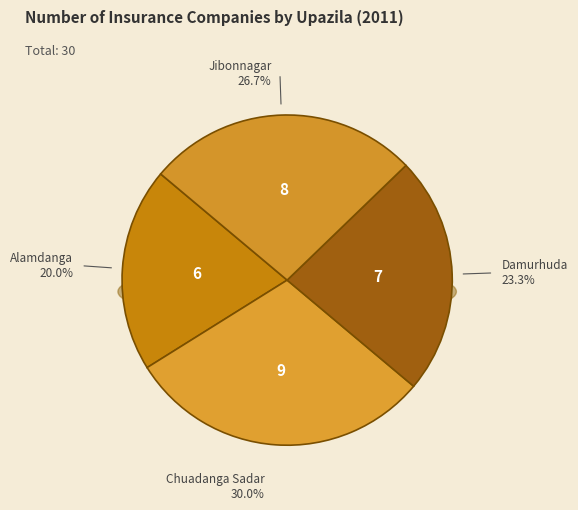

To the nearest percent, what is the combined percentage of Jibonnagar and Chuadanga Sadar?

57%